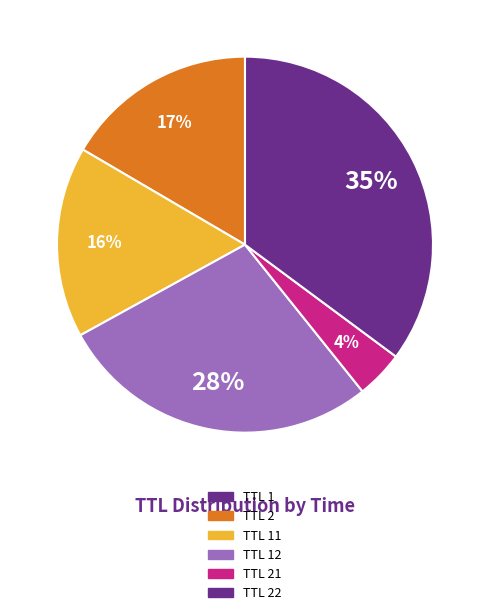

Which category has the biggest portion of the pie?

TTL 22